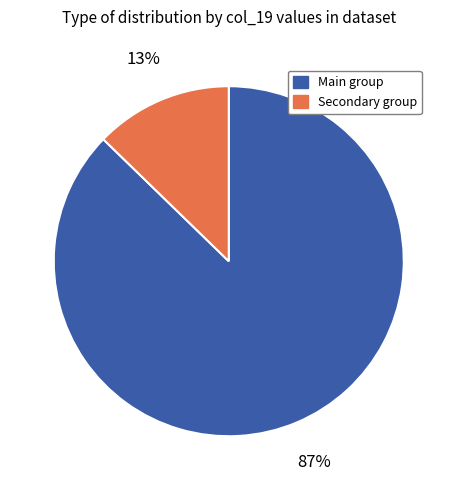

What is the smallest slice in the pie chart?

Secondary group